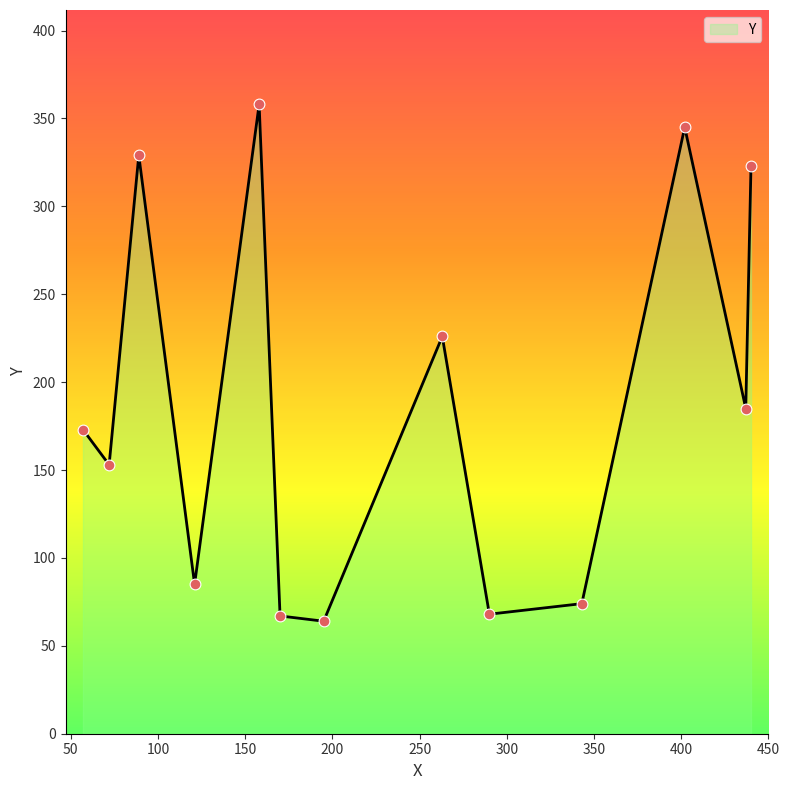

What is the change in value from 290 to 72?

+85